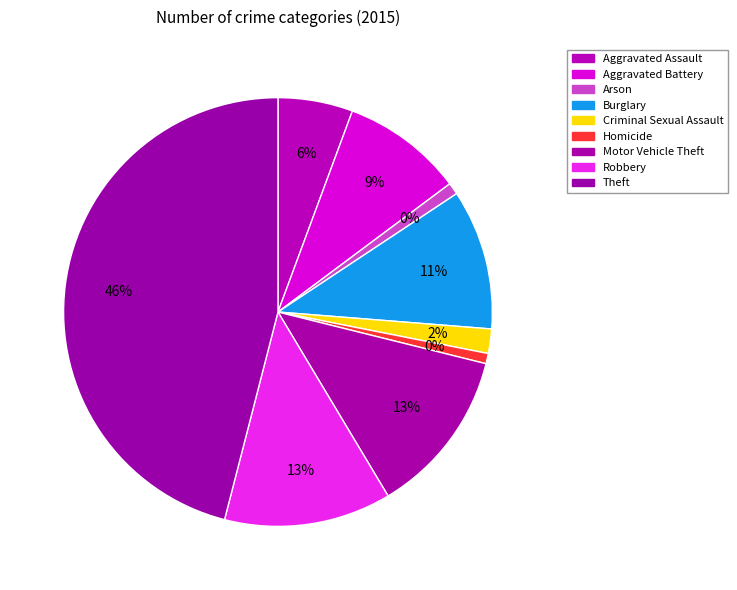

Approximately how many times larger is the value at Aggravated Battery compared to Motor Vehicle Theft?

0.7